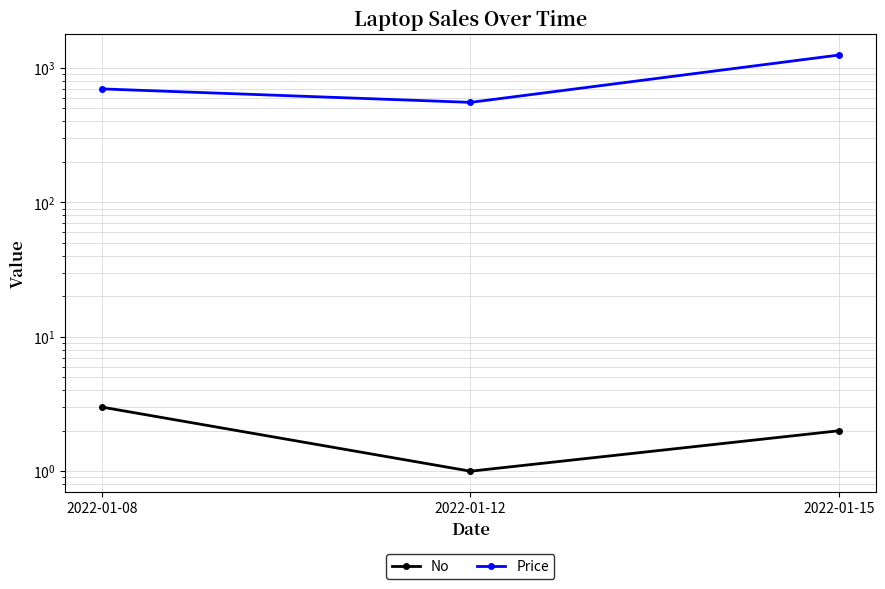

What is the sum of the No values at 2022-01-15 and 2022-01-08?

5